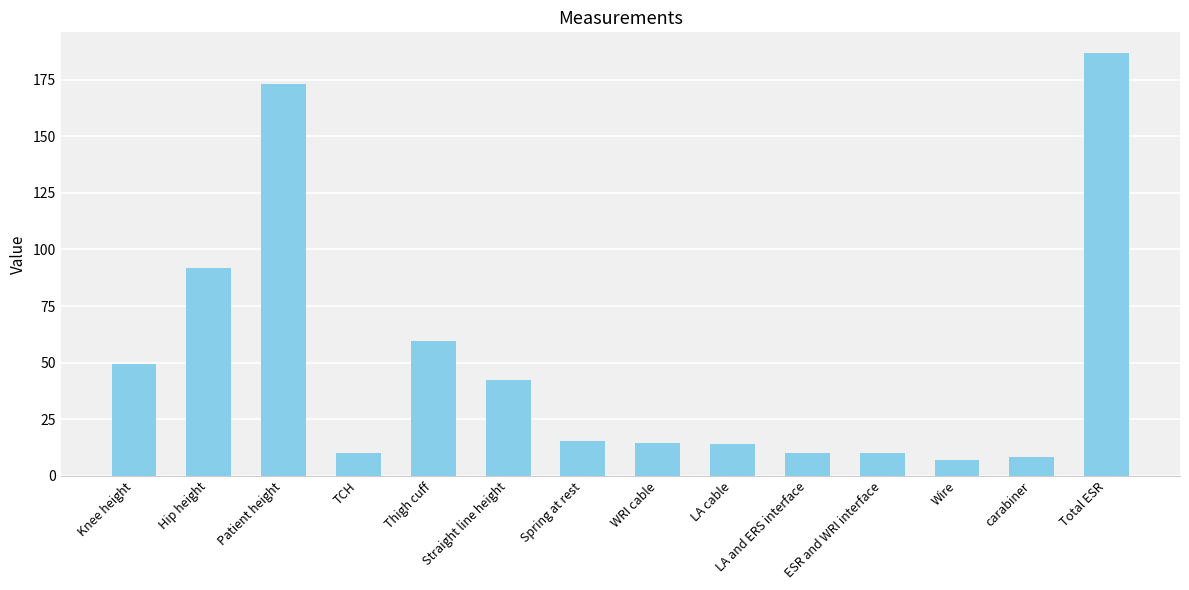

The value at Hip height is 91.7. True or false?

True